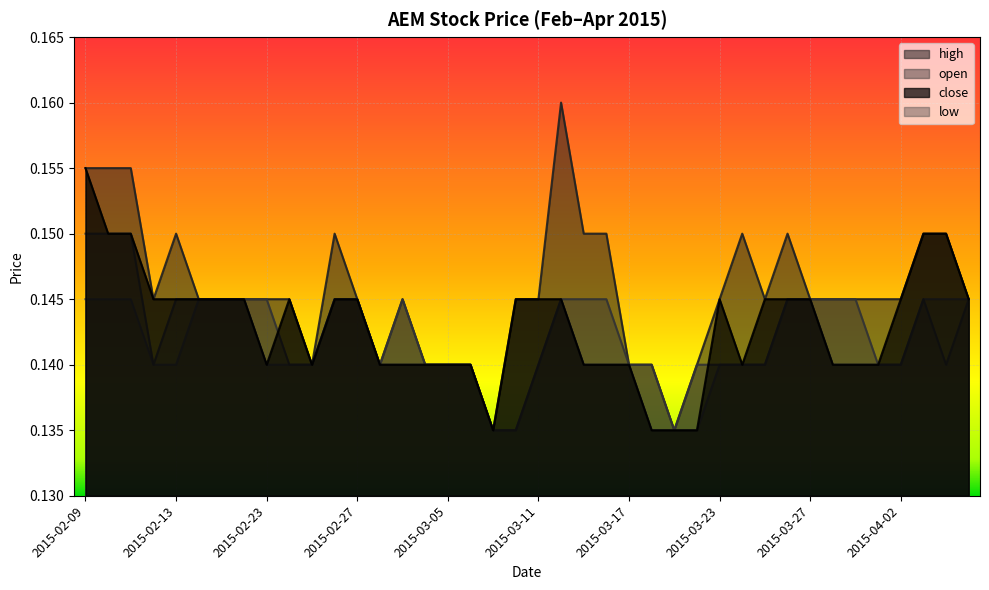

The high series shows 0.2 at 2015-03-12. True or false?

False